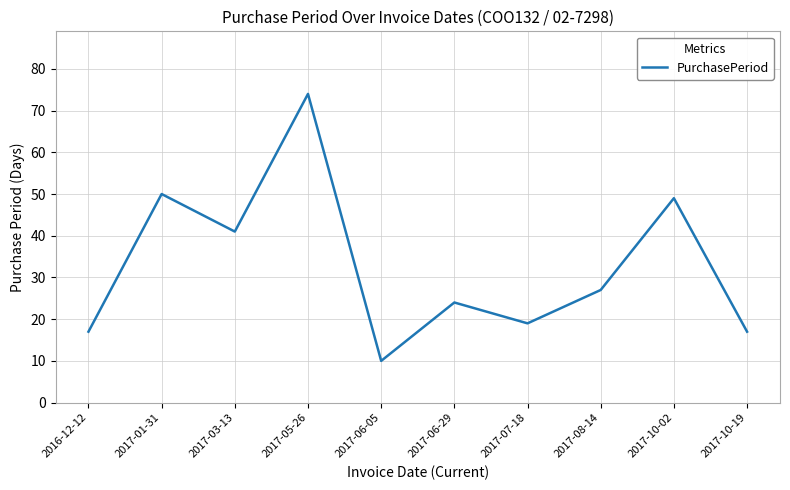

What is the difference between the values at 2017-08-14 and 2017-01-31?

23